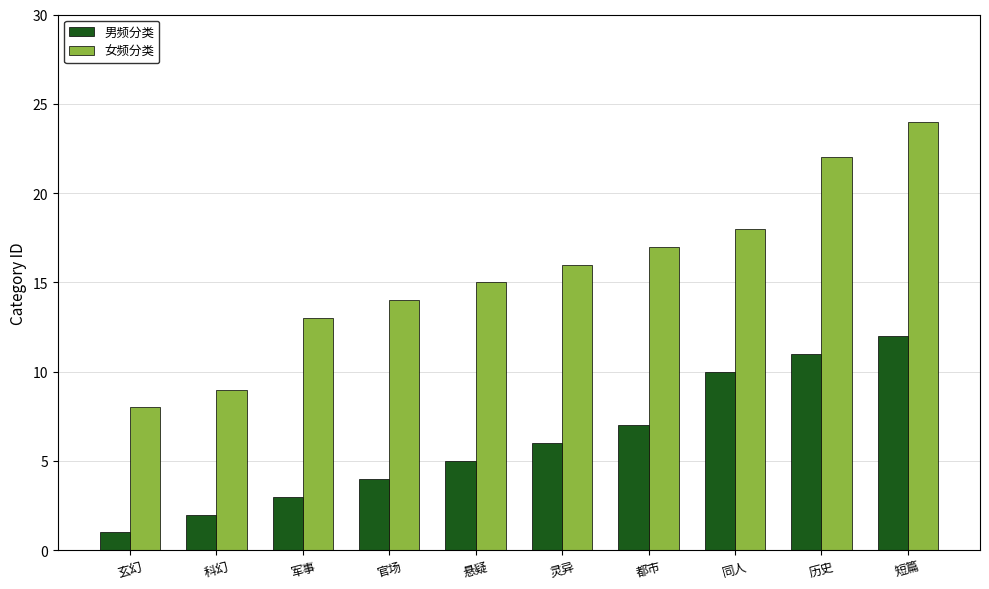

Which series has the widest spread of values?

女频分类